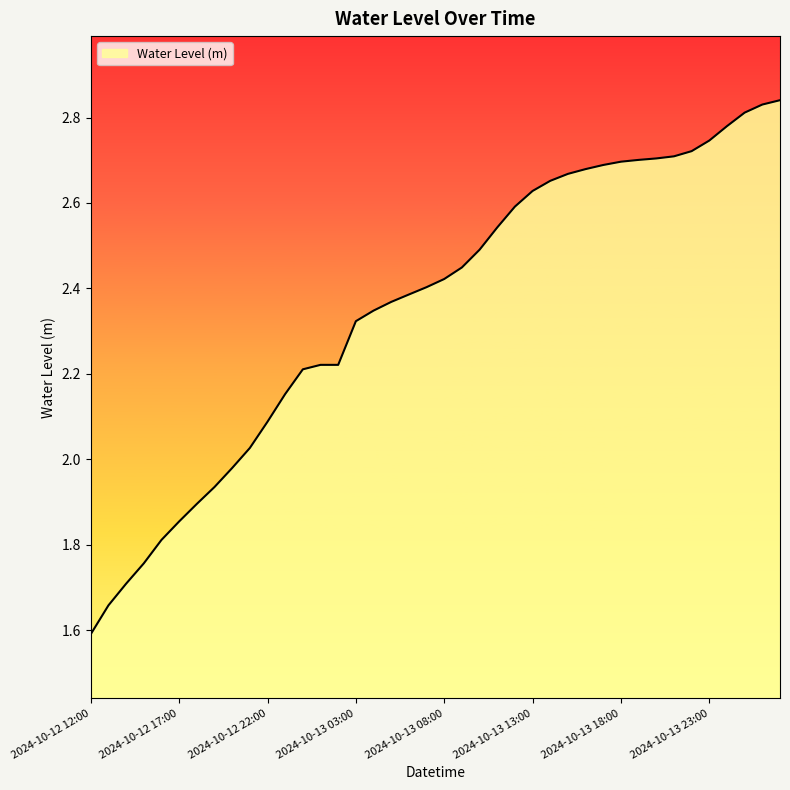

What is the difference between the maximum and minimum values?

1.2